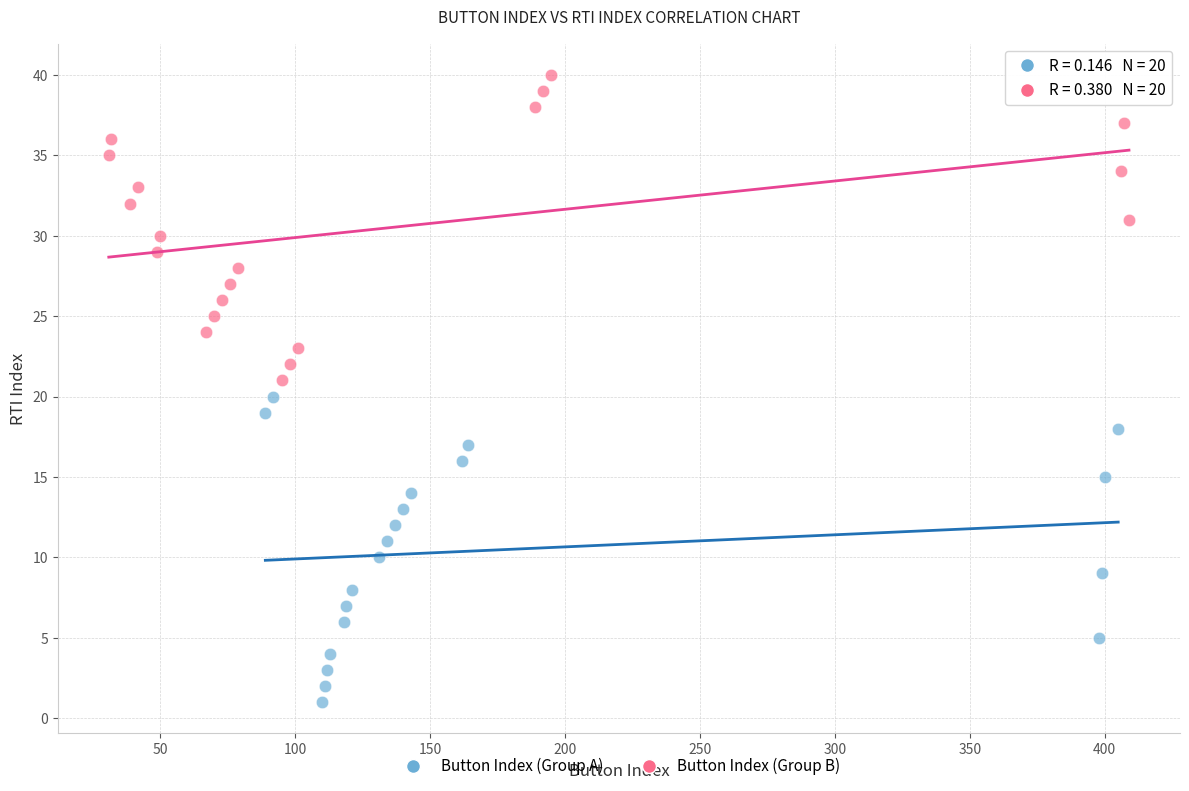

Which series contains the lowest Y value?

Button Index (Group A)